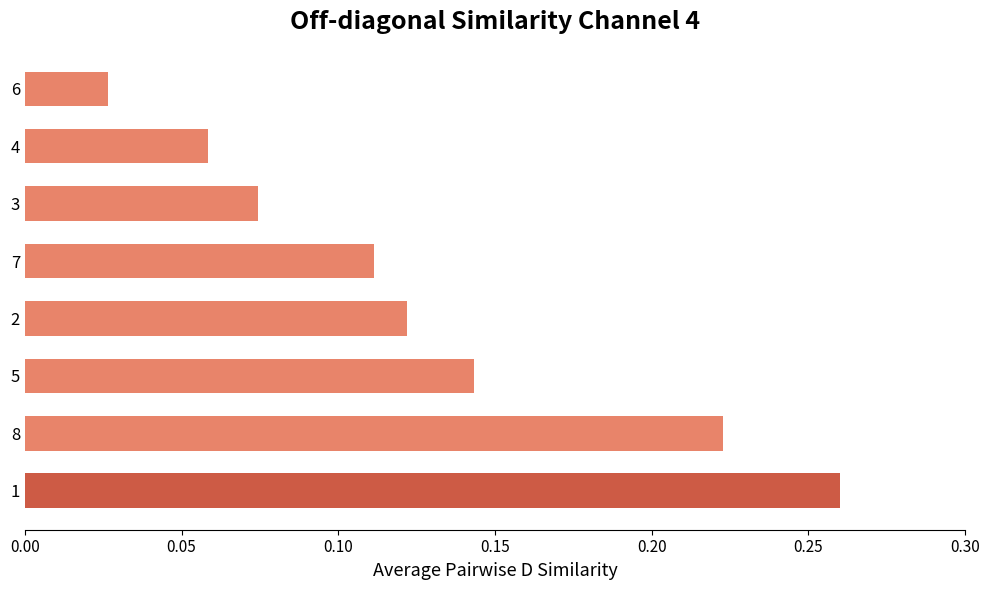

The chart shows a value of 0.0 at 4. True or false?

False